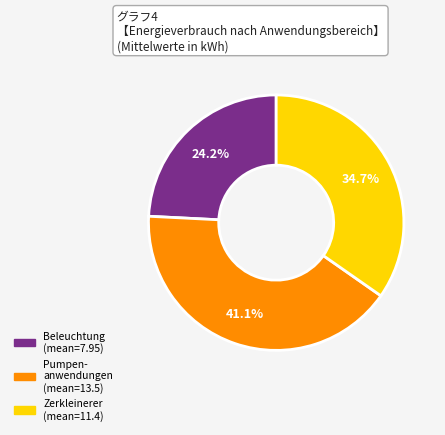

Is there a majority slice in this chart?

No